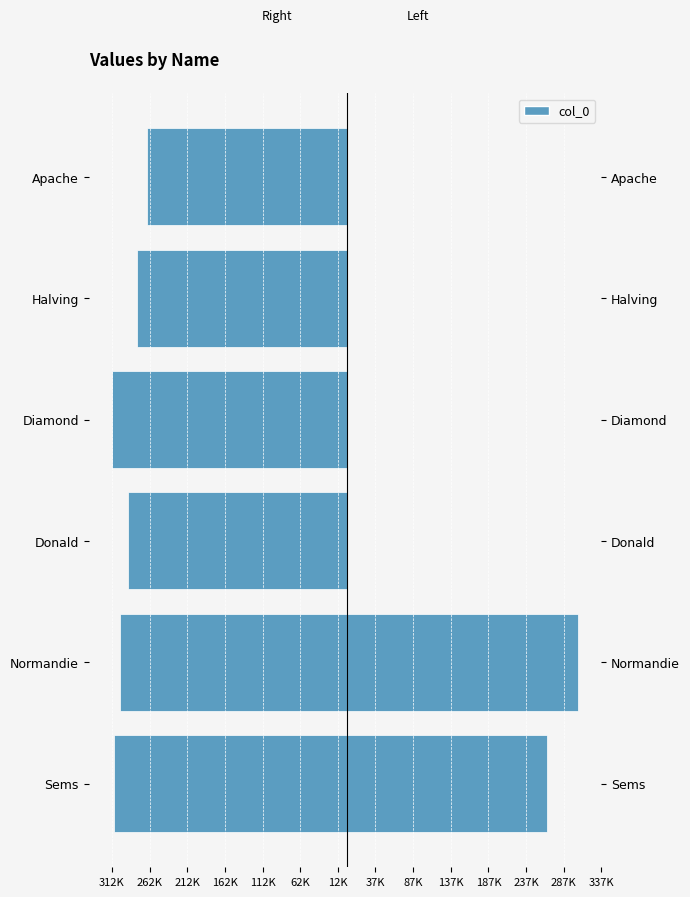

List the series in order of their overall mean, lowest first.

col_0 (Left), col_0 (Right)